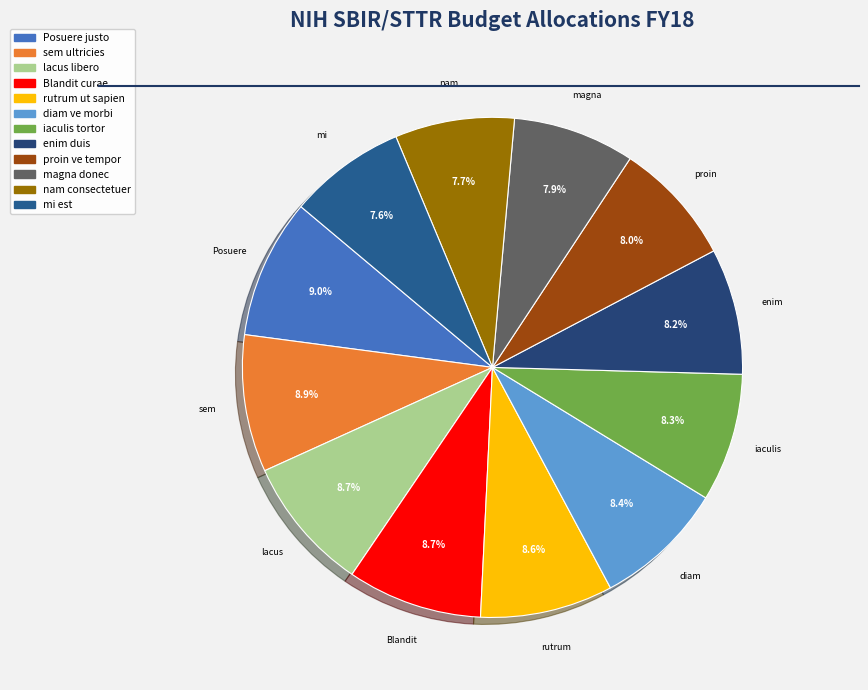

Combined, what portion of the pie is proin ve tempor and lacus libero?

16.7%